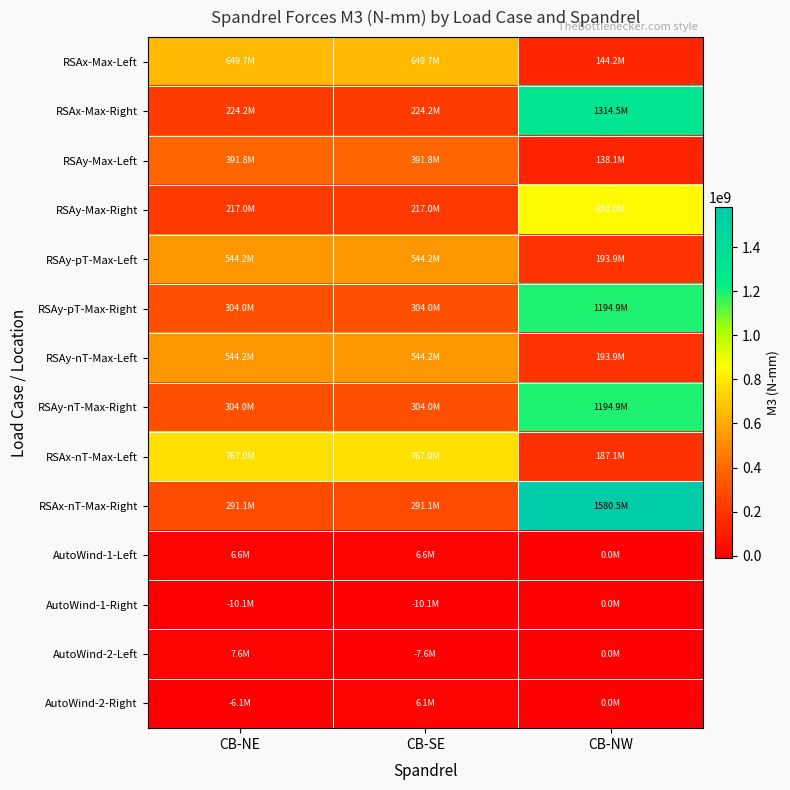

At how many categories does at least one series exceed 100916536?

3